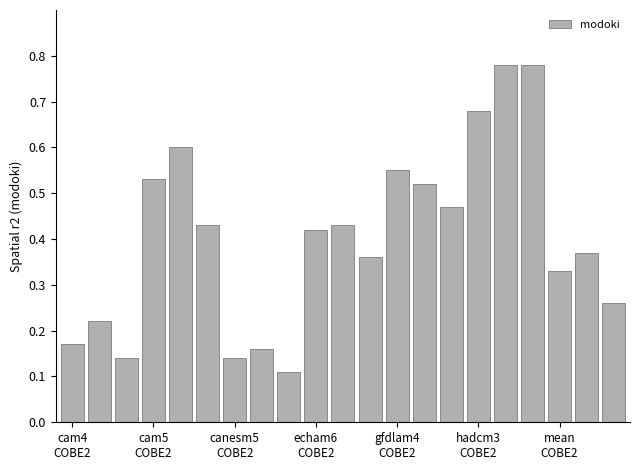

Are the bars grouped side by side (vs. stacked)?

No